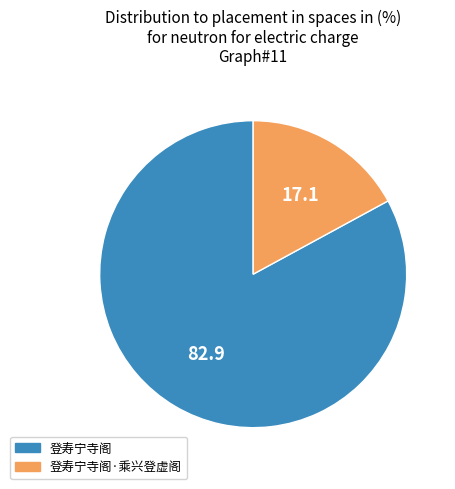

Combined, do 登寿宁寺阁 and 登寿宁寺阁·乘兴登虚阁 account for over 50%?

Yes